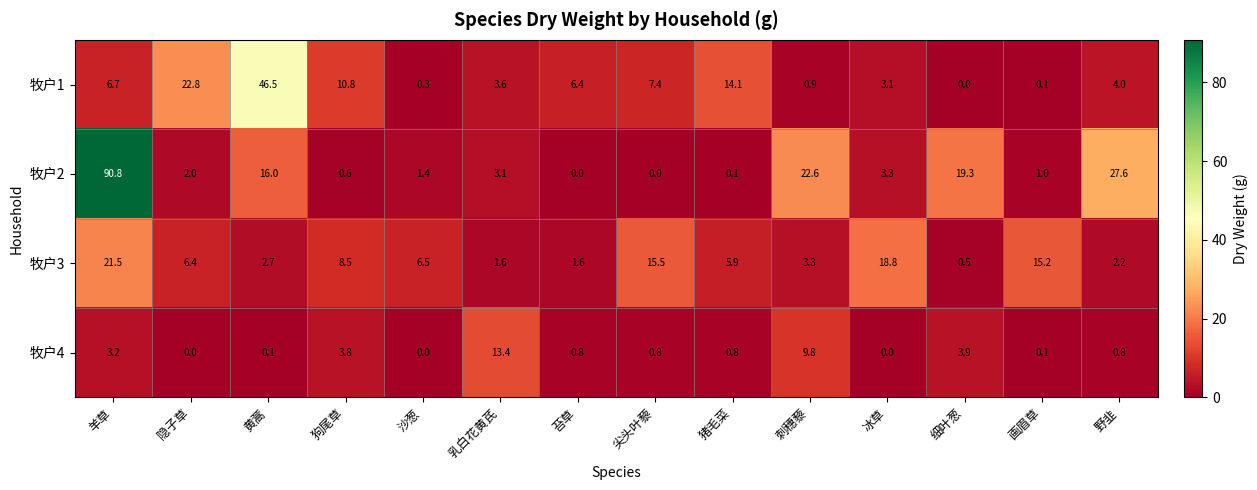

At 细叶葱, list the series in order from largest to smallest.

牧户2, 牧户4, 牧户3, 牧户1